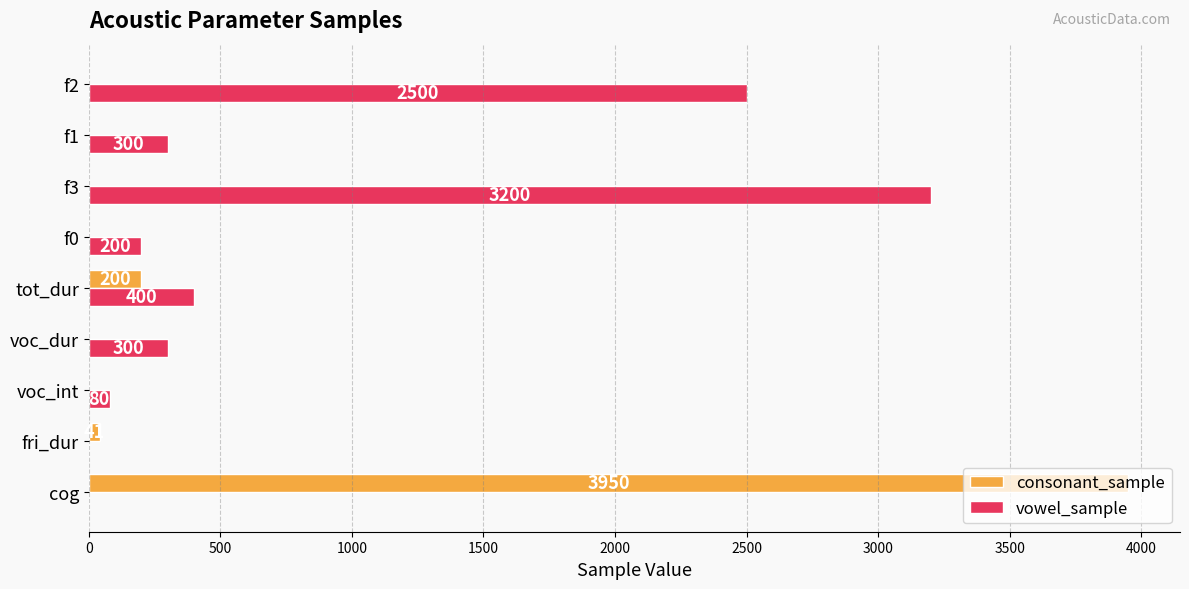

Is the value of vowel_sample at f0 greater than the value of consonant_sample at f0?

Yes